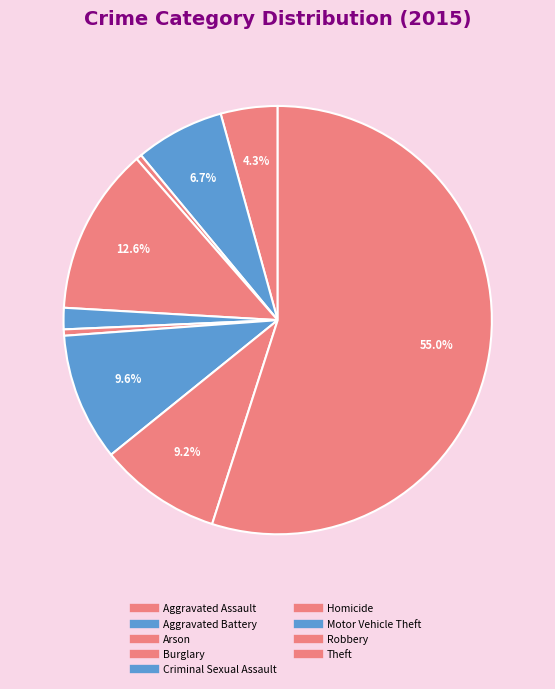

What is the change in value from Motor Vehicle Theft to Robbery?

-430